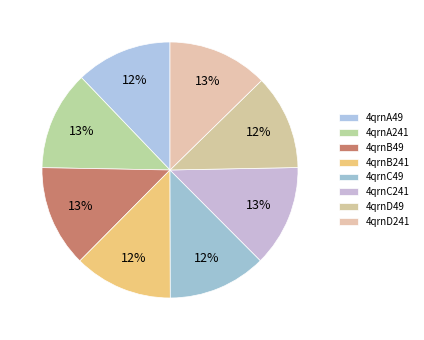

How many segments does this pie chart have?

8